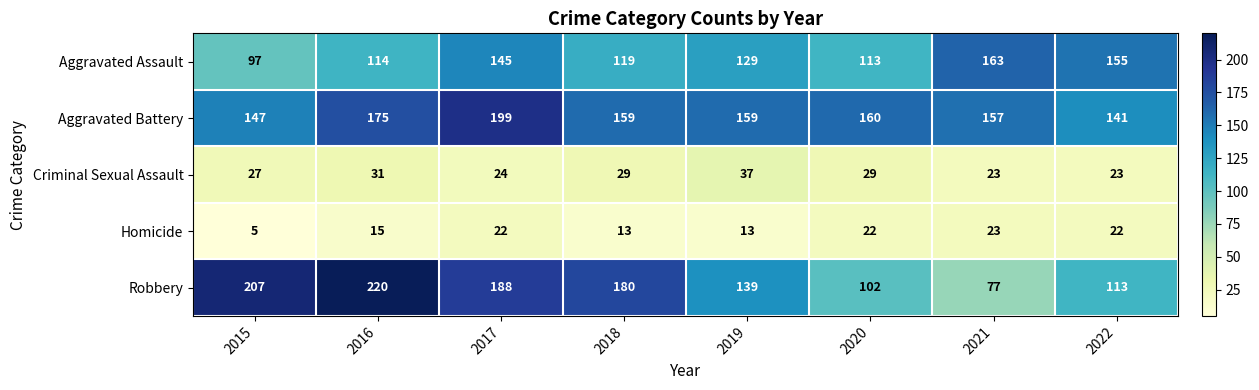

What is the difference between the second highest and minimum values in the Homicide series?

17